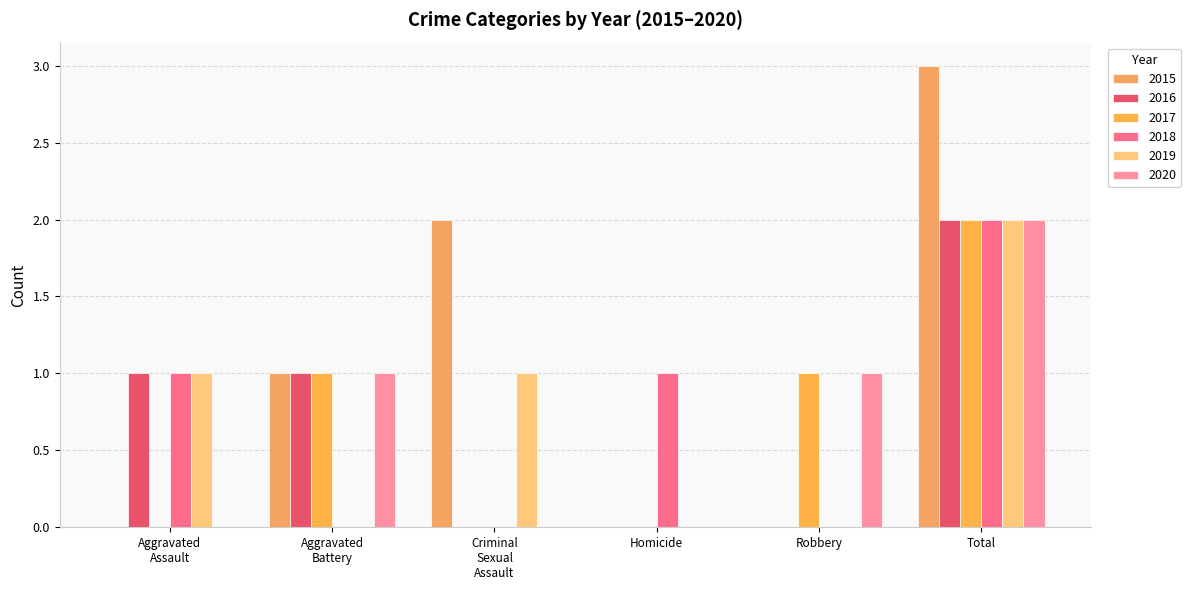

Which series has the widest spread of values?

2015